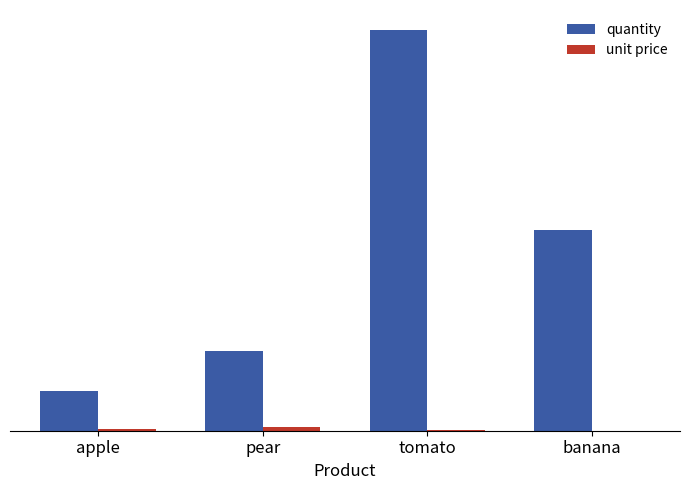

Are the bars horizontal?

No